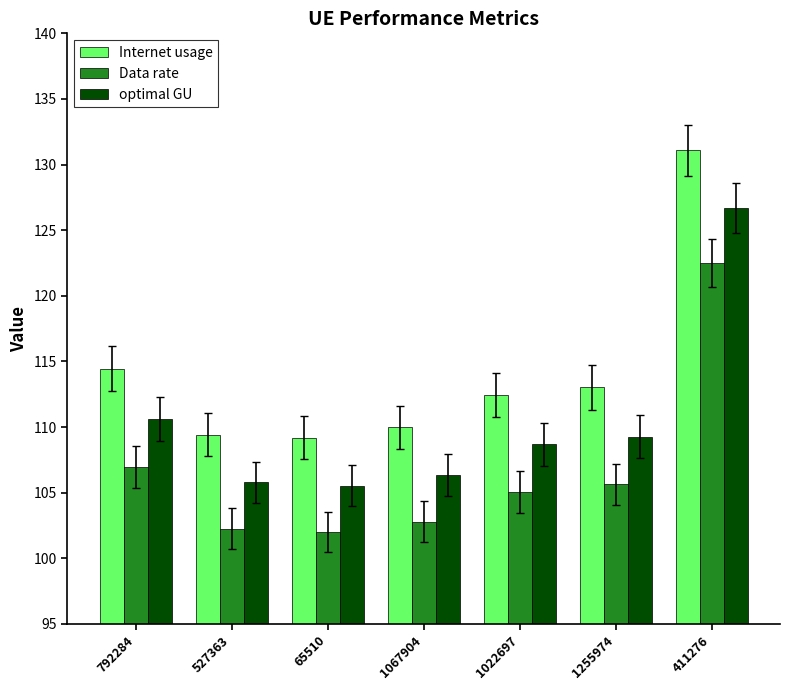

How many bars are there in each group?

3